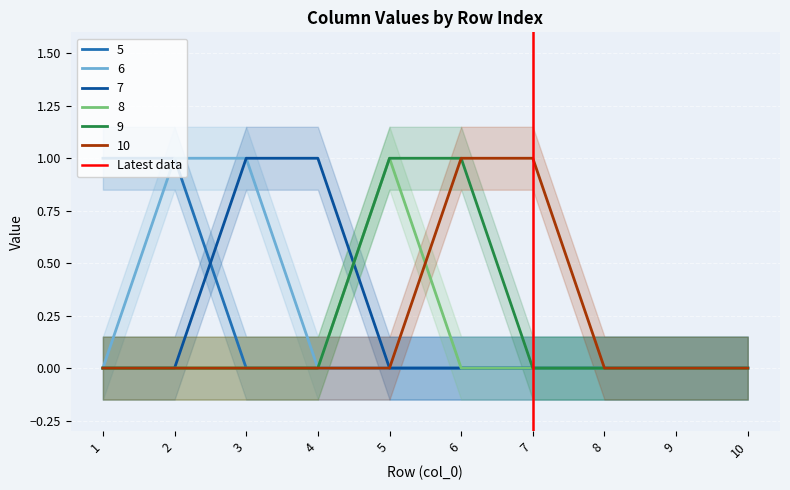

Is it true that 10 equals 1 at 8?

False